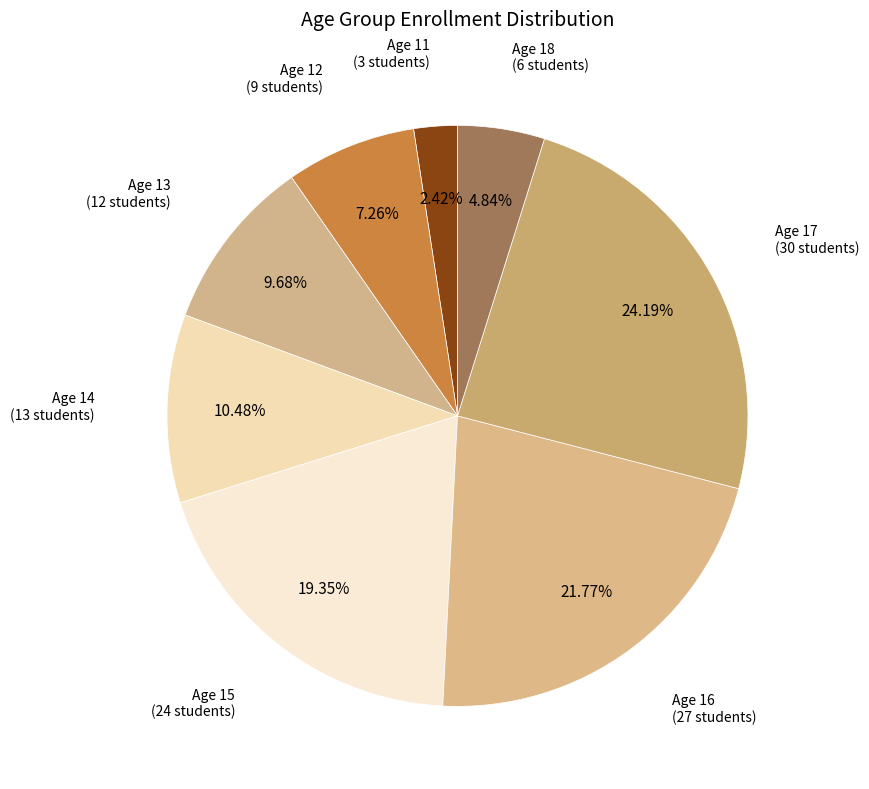

How many slices are in this pie chart?

8